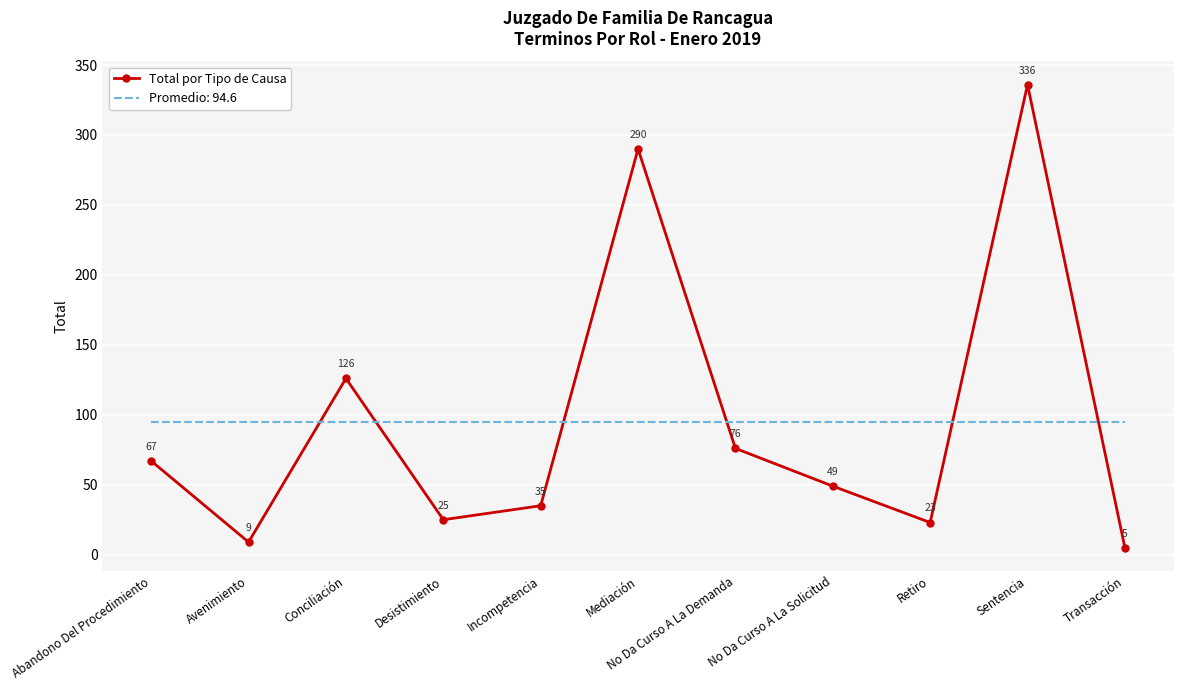

List the series in order of their peak value, highest first.

Total por Tipo de Causa, Promedio: 94.6